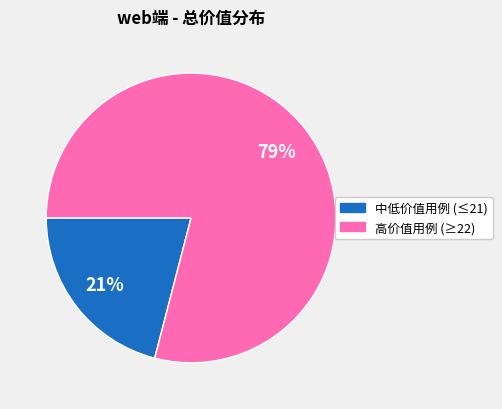

To the nearest percent, what is the difference between the largest and smallest slice percentages?

58%